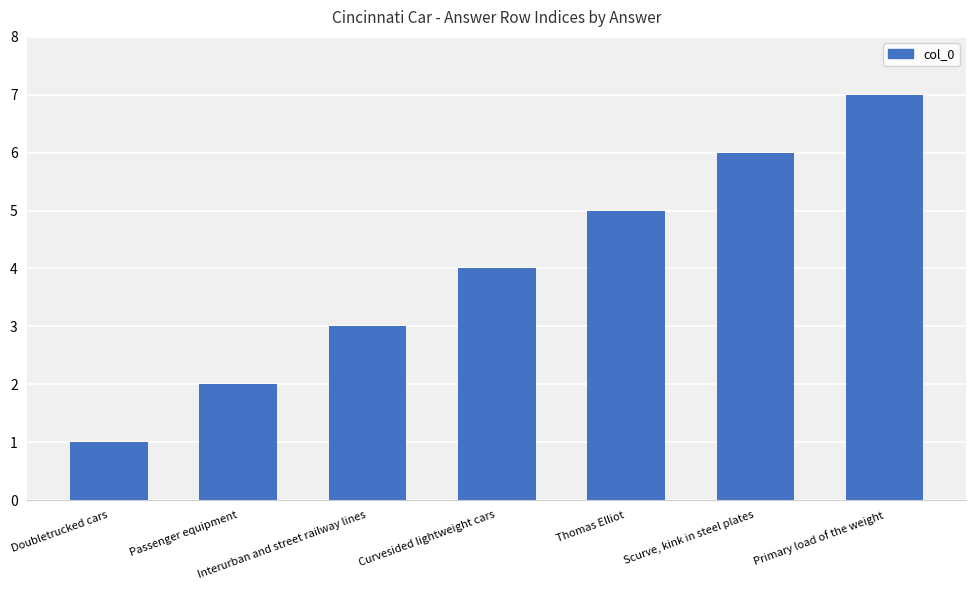

What is the label of the 5th bar from the left?

Thomas Elliot